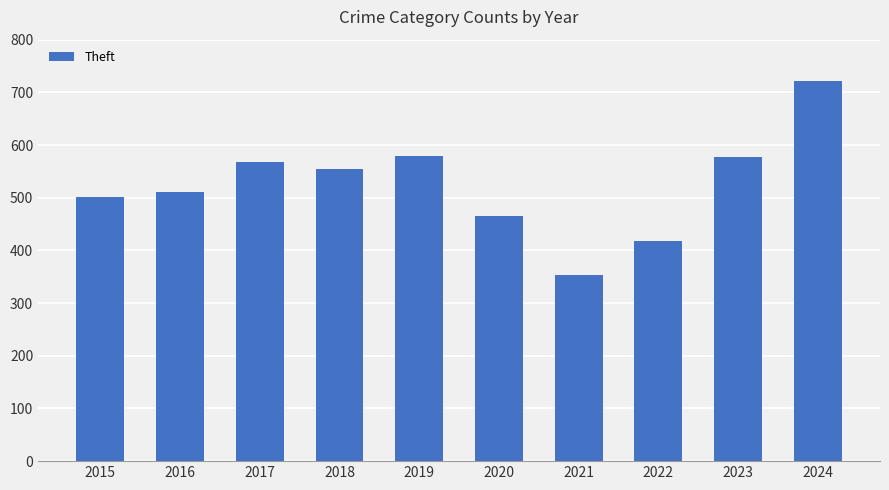

The chart shows a value of 242 at 2022. True or false?

False